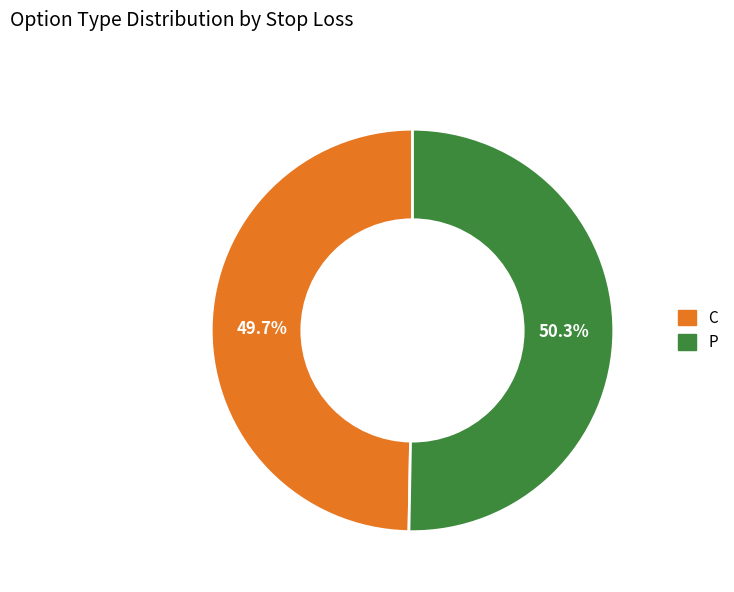

Rank the categories by value from highest to lowest.

P, C